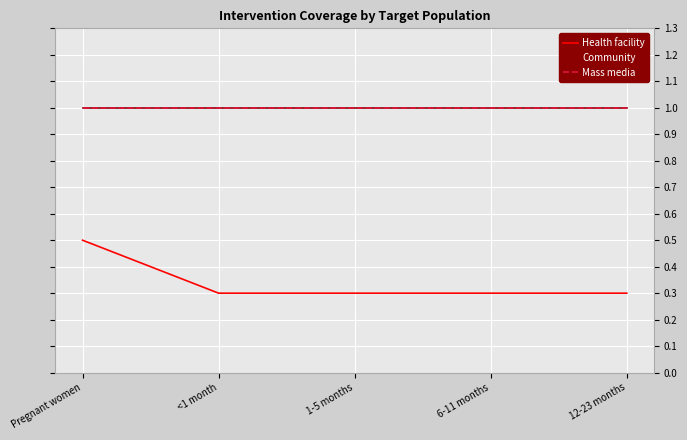

True or false: Mass media has more than 0 interior local peaks.

False